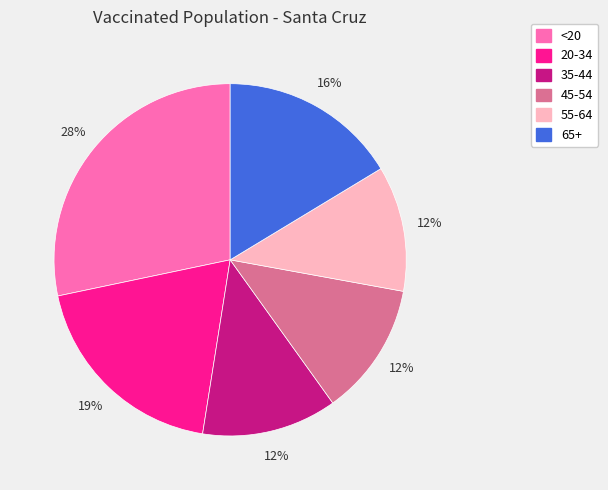

To the nearest percent, what is the average slice percentage?

17%